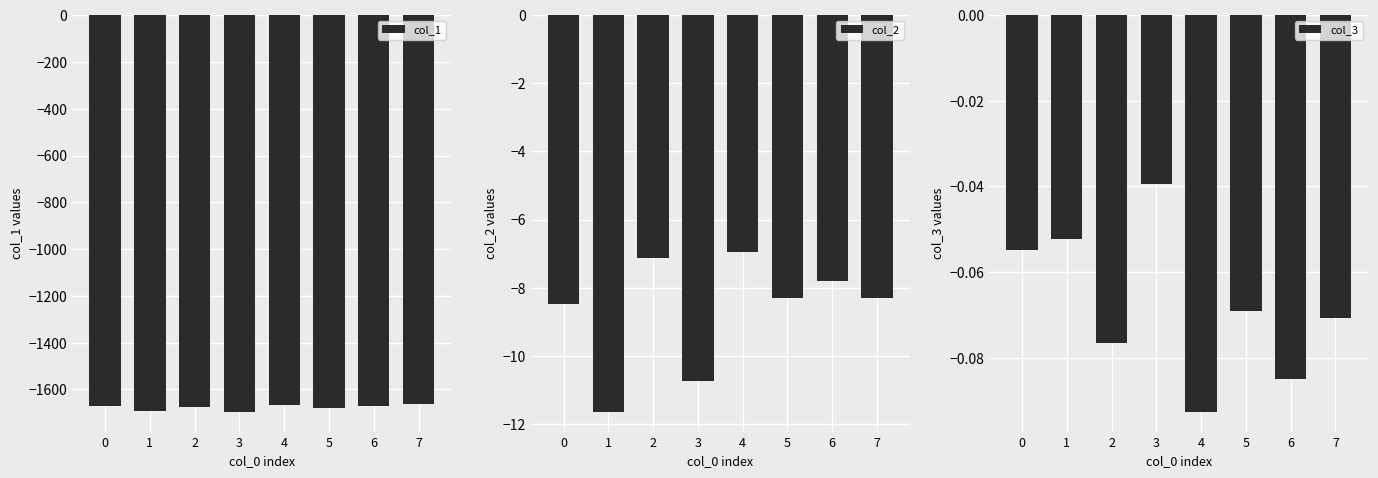

What is the value of the col_3 bar at the 3rd from the left?

-0.1